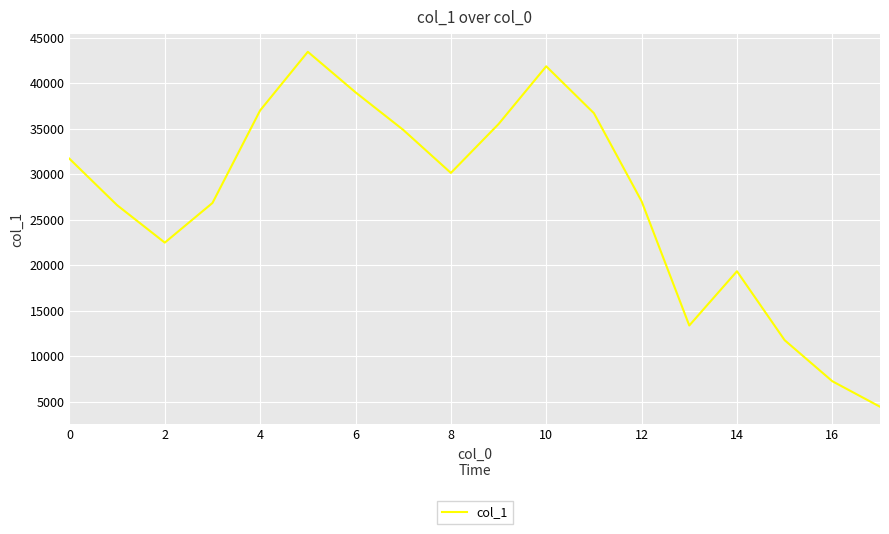

Does the chart have visible grid lines?

Yes